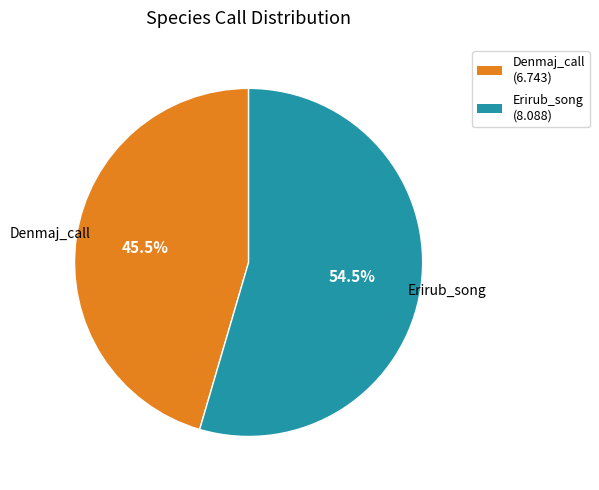

Does Erirub_song represent more than half of the total?

Yes